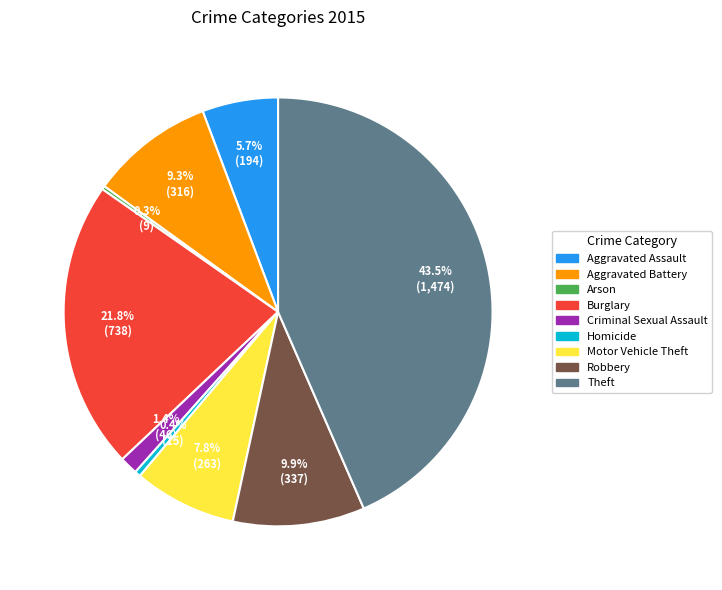

What percentage is NOT represented by Aggravated Assault?

94.3%